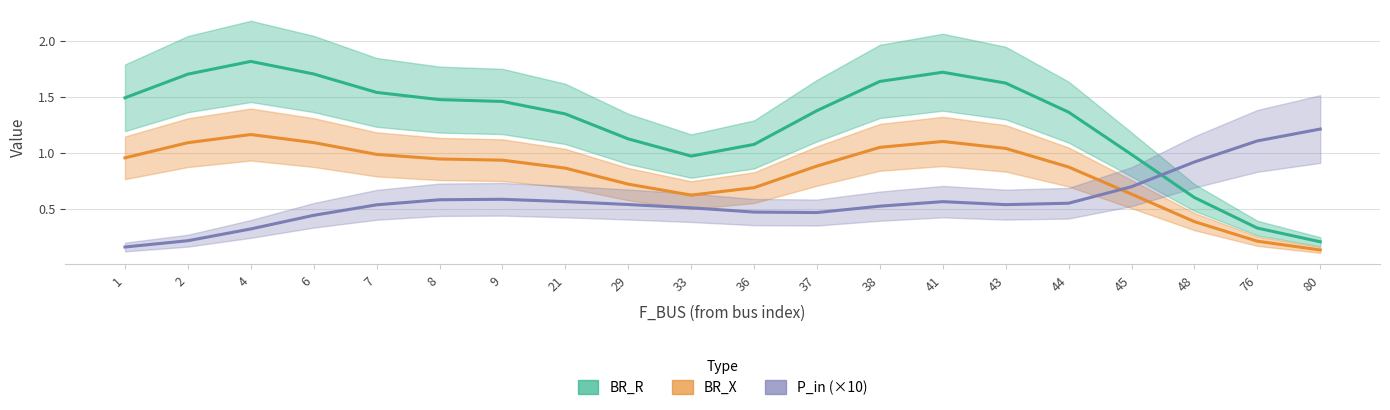

What is the difference between the BR_R values at 4 and 48?

1.2